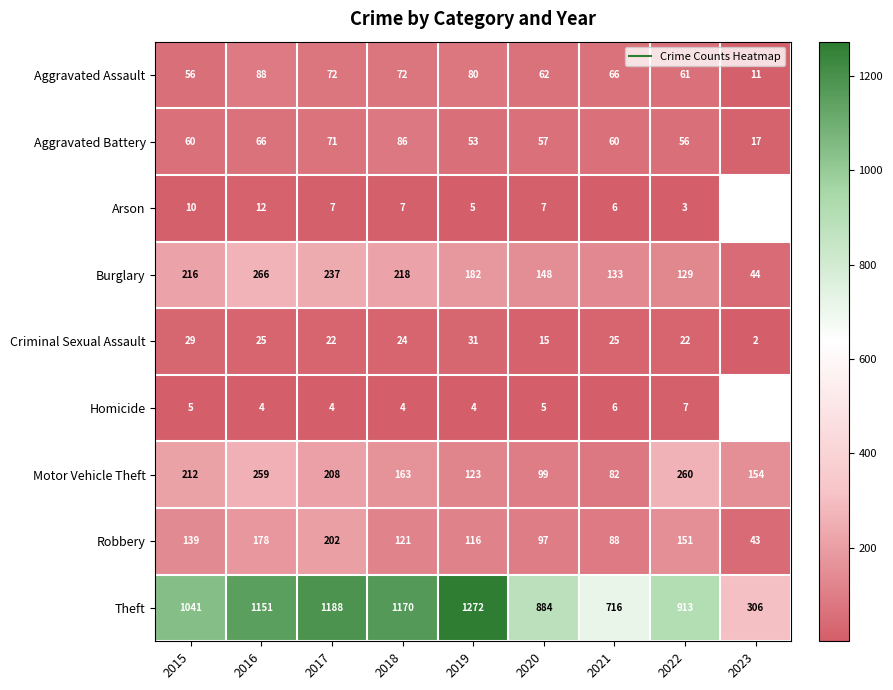

What is the total value across all series at 2017?

2011.0